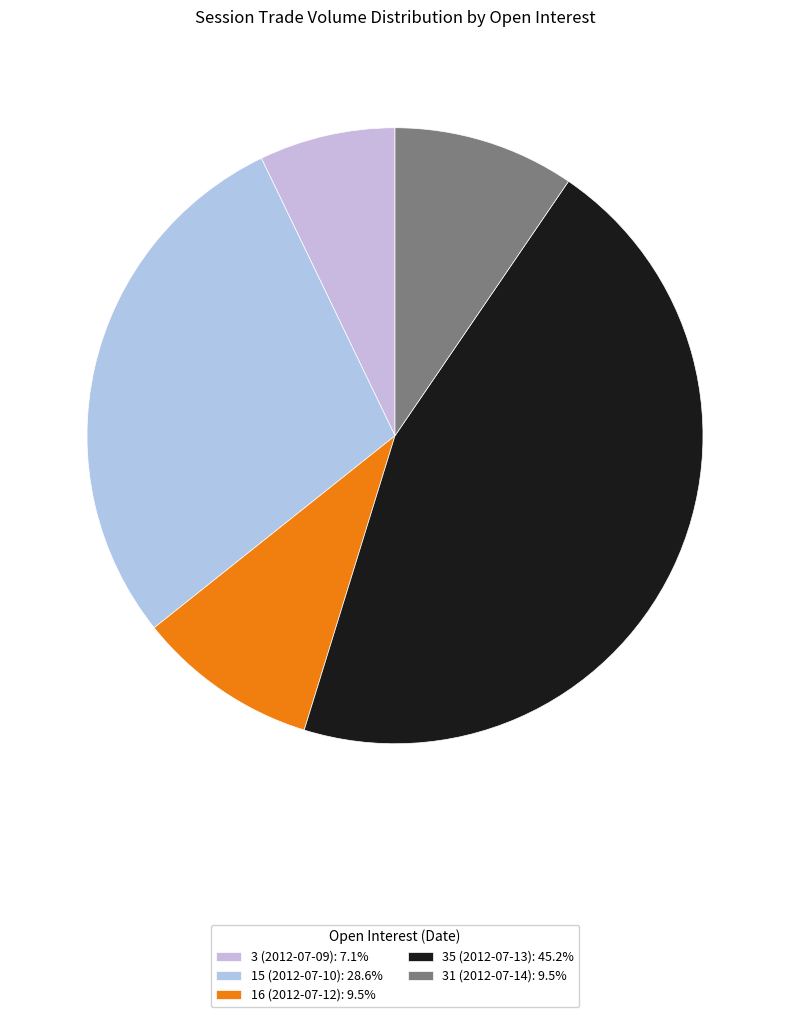

Is there any slice that represents more than half of the pie?

No